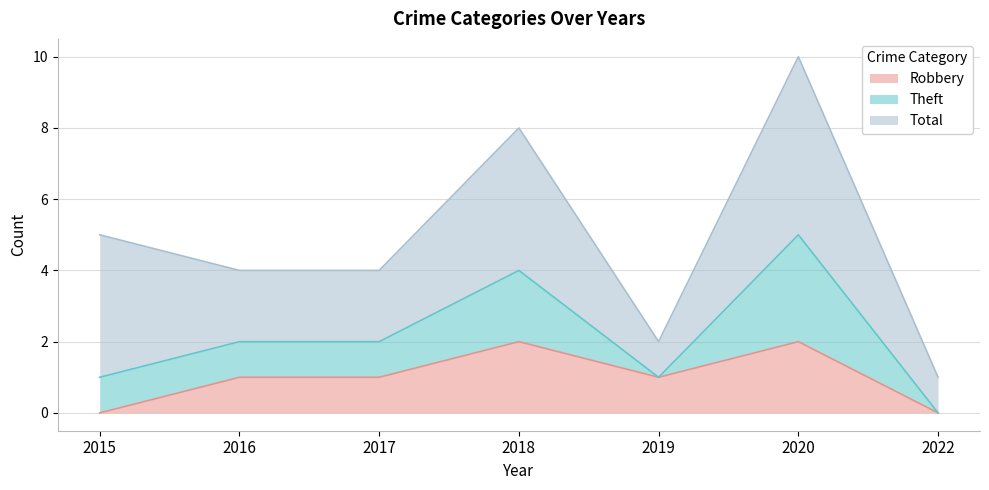

Is it true that Robbery equals 3 at 2020?

False